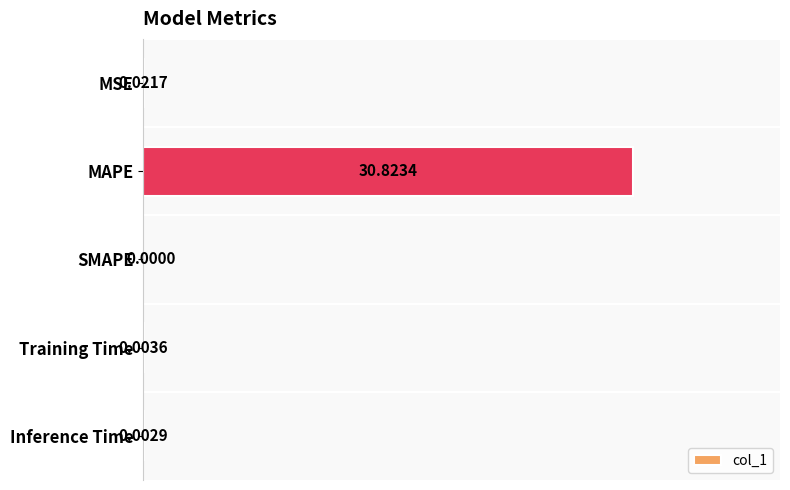

Which category has the highest value across all series?

MAPE